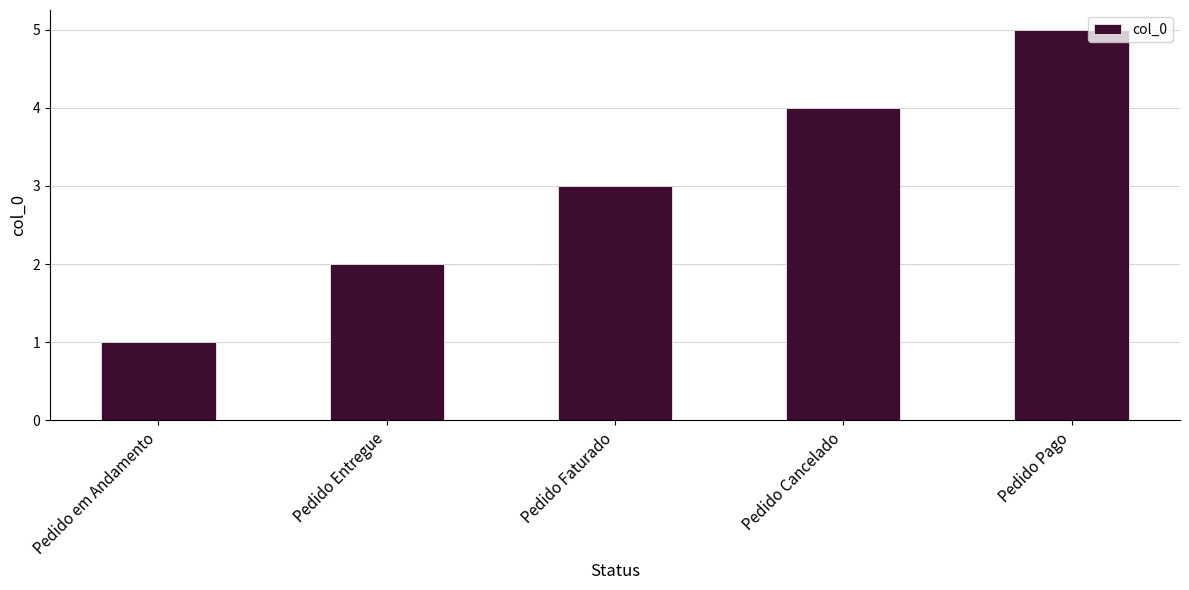

What is the ratio of the value at Pedido Faturado to the value at Pedido Pago?

0.6